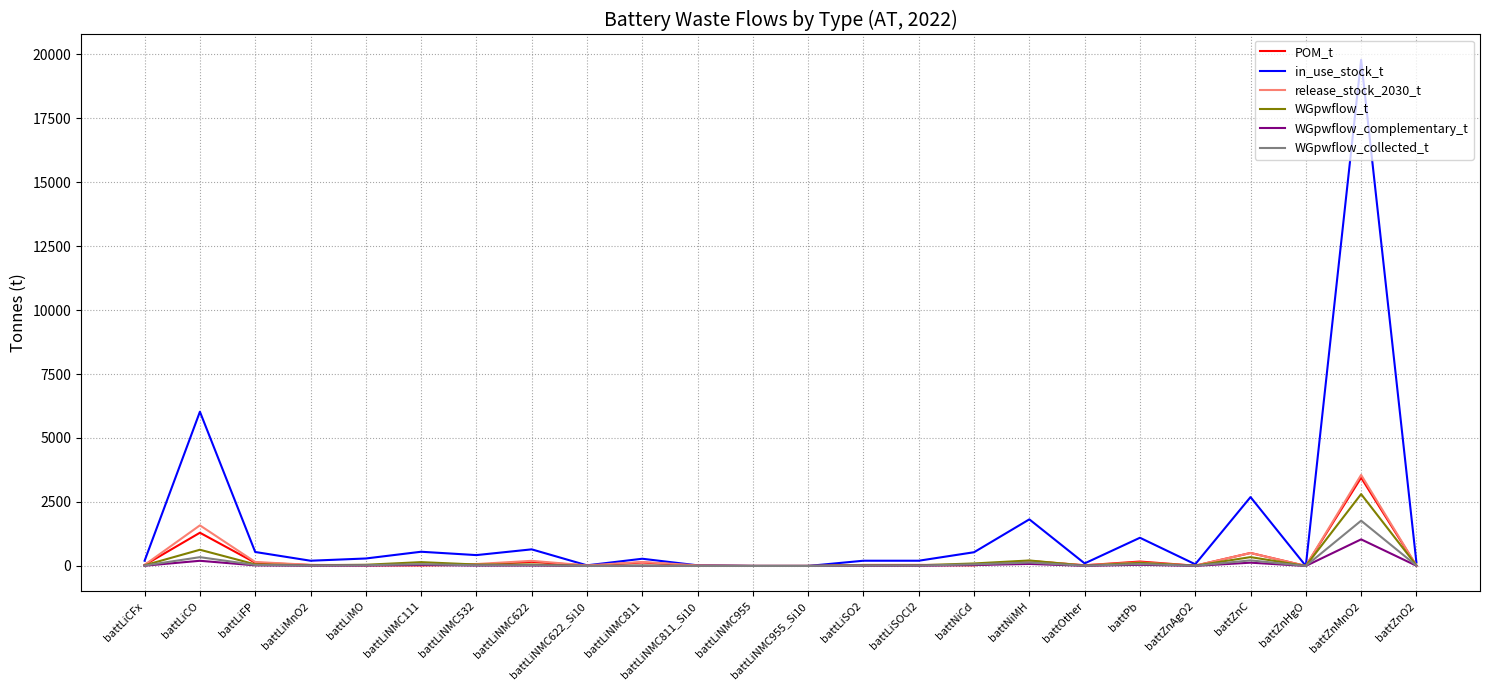

Is it true that WGpwflow_complementary_t equals 4.2 at battLiNMC811?

True